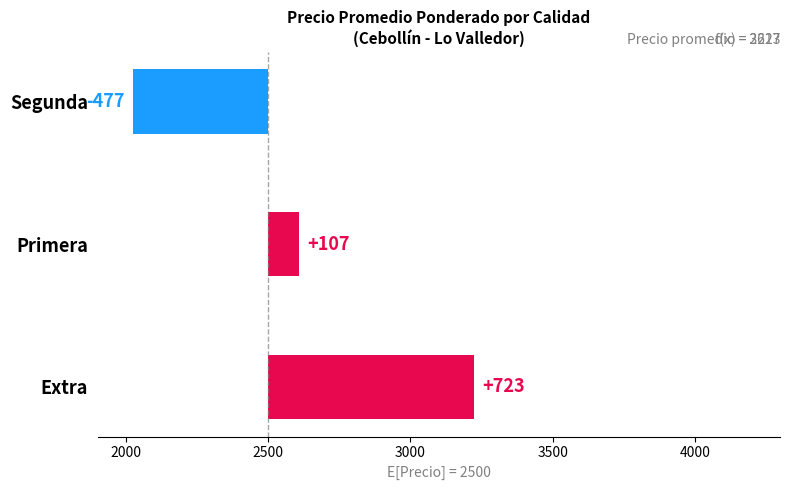

What is the difference between the maximum and second lowest values?

616